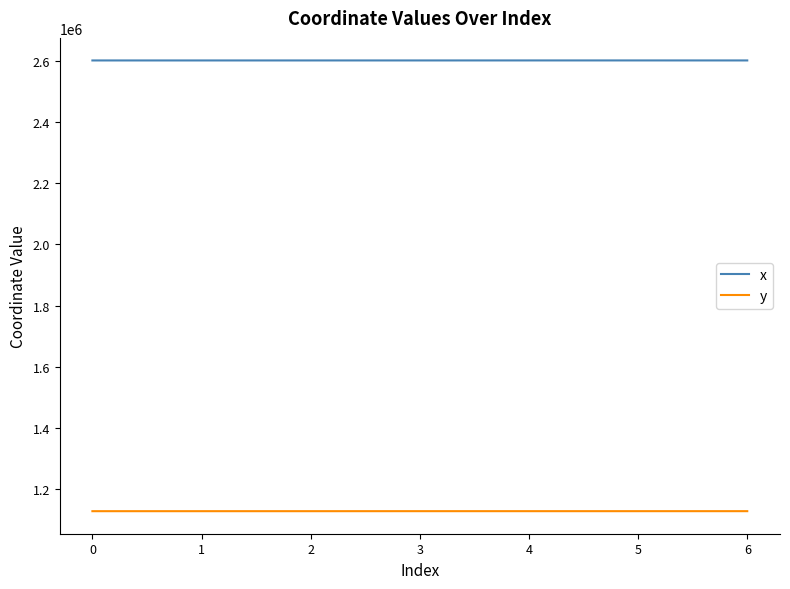

The value of y at 2 is 536252.8. True or false?

False